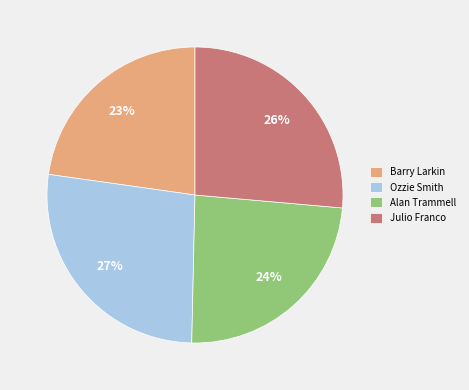

What percentage is the Alan Trammell slice, to the nearest percent?

24%